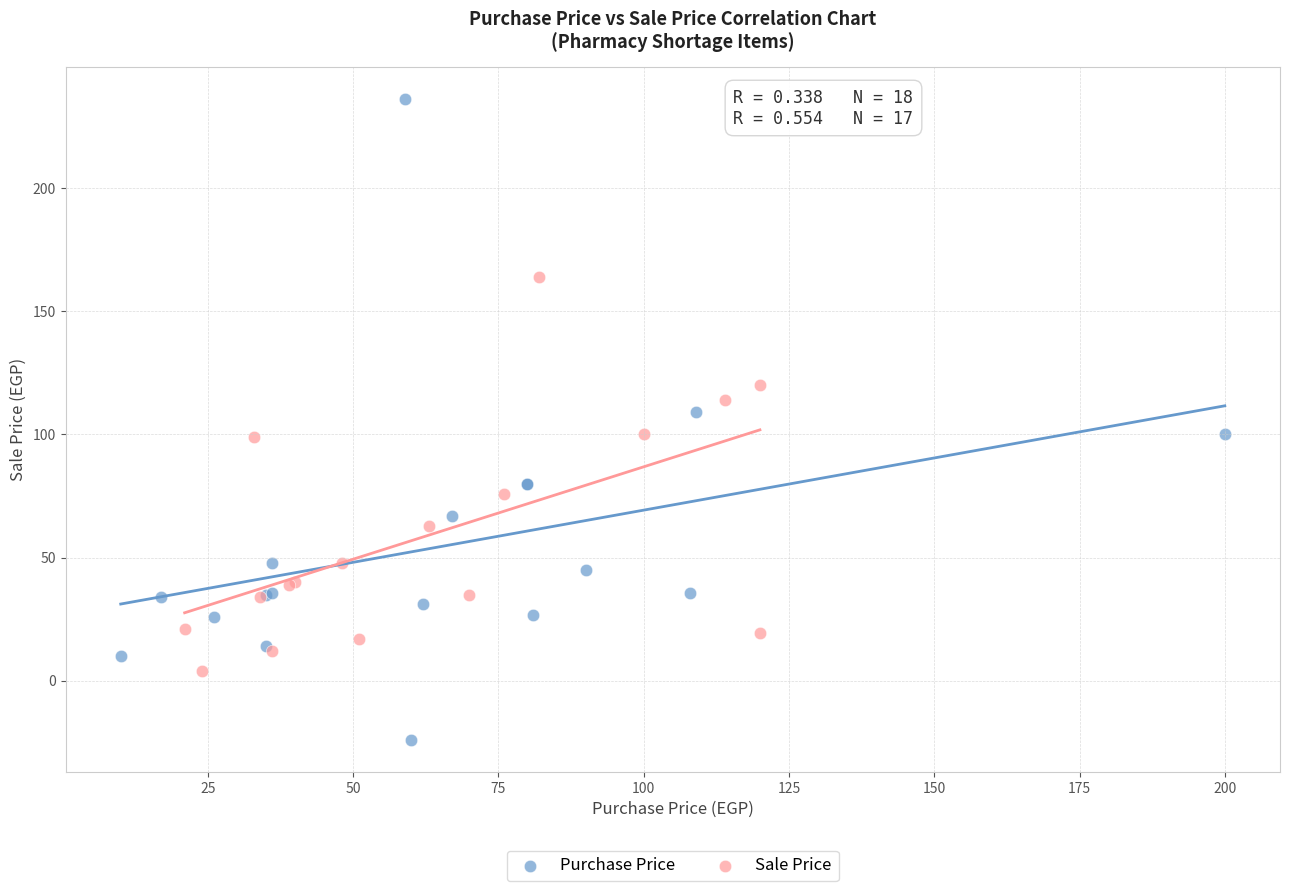

Which series contains the lowest Y value?

Purchase Price